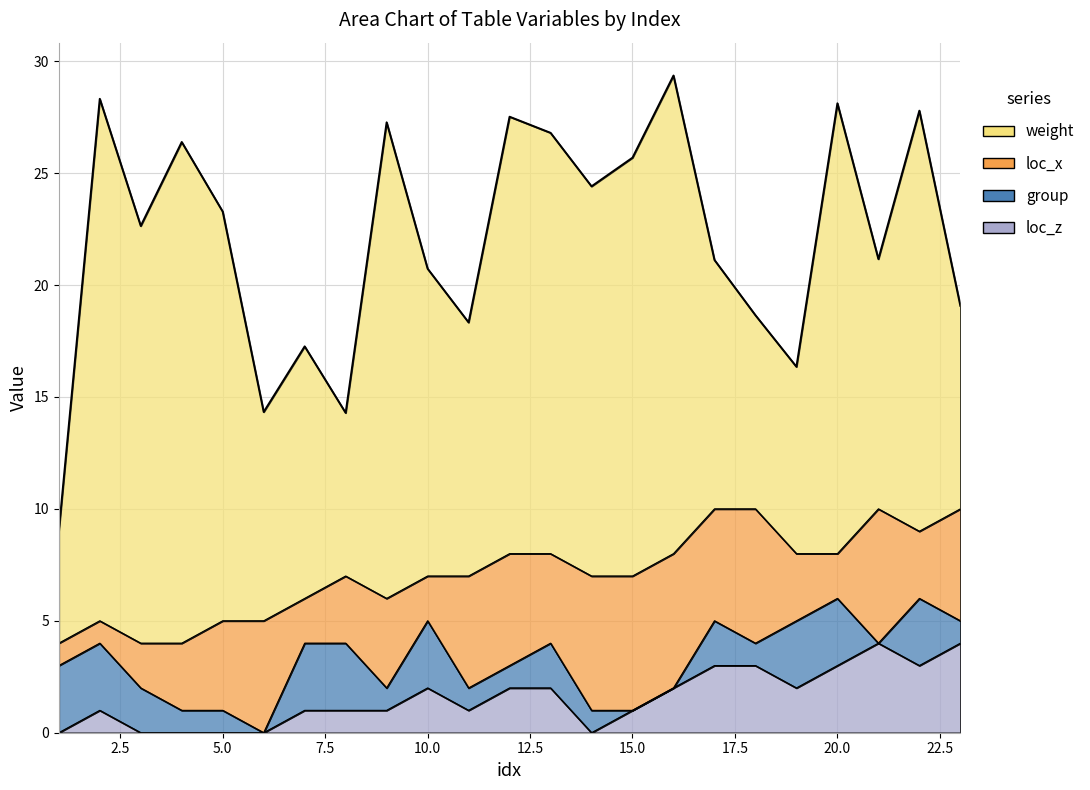

How many lines are shown in the chart?

4